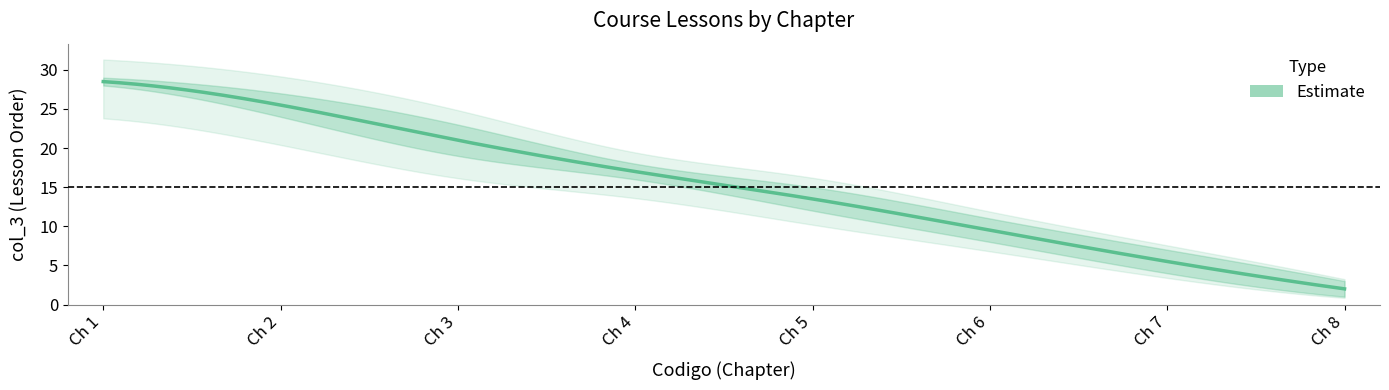

At which label is the value closest to 15?

5